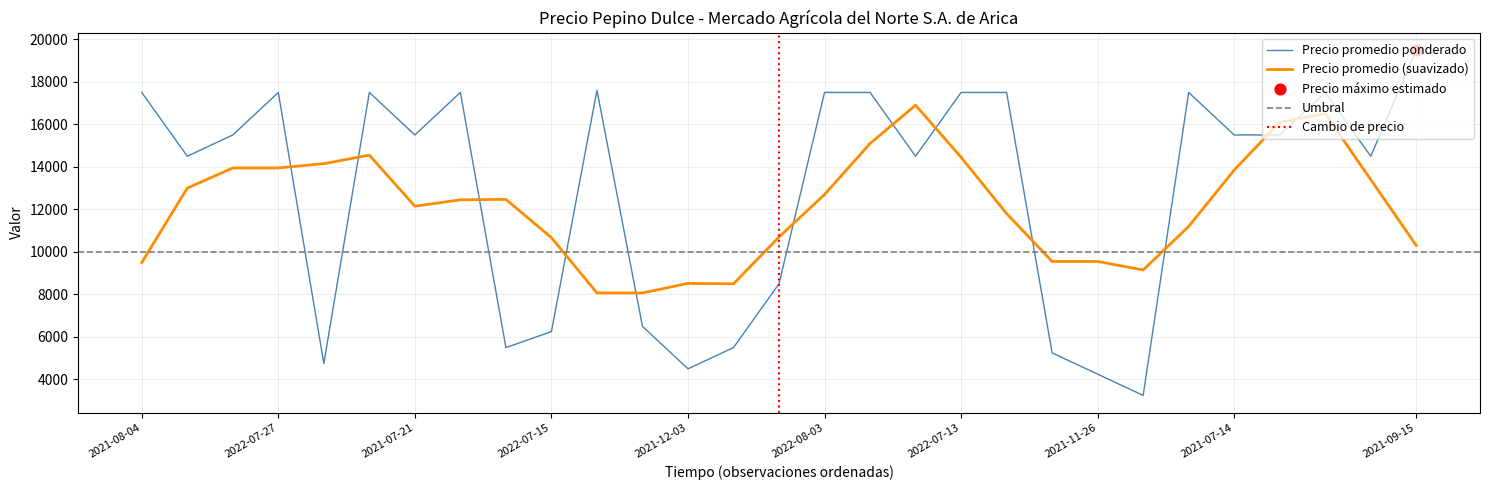

True or false: Precio promedio (suavizado) and Precio promedio ponderado cross at least once.

True